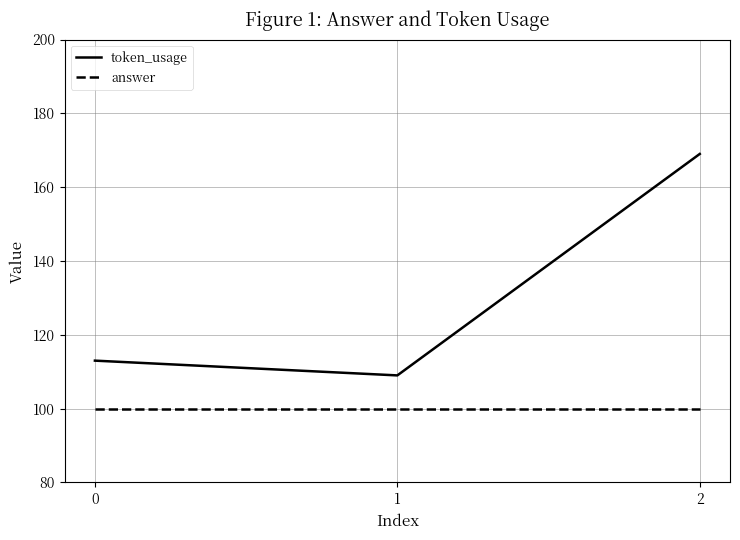

Which series has the largest range (max minus min)?

token_usage